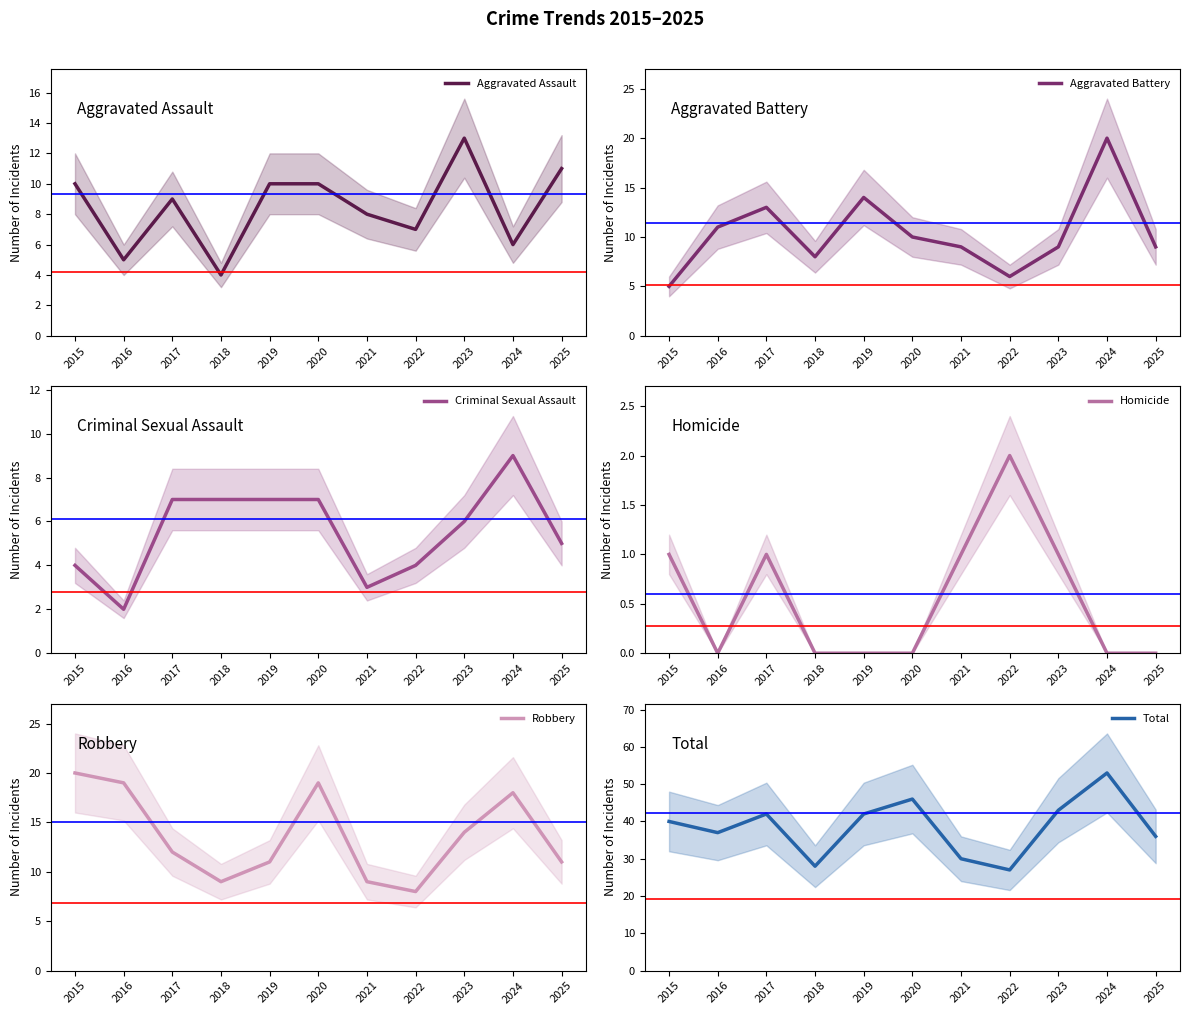

True or false: Homicide has a value of 1 at 2023.

True